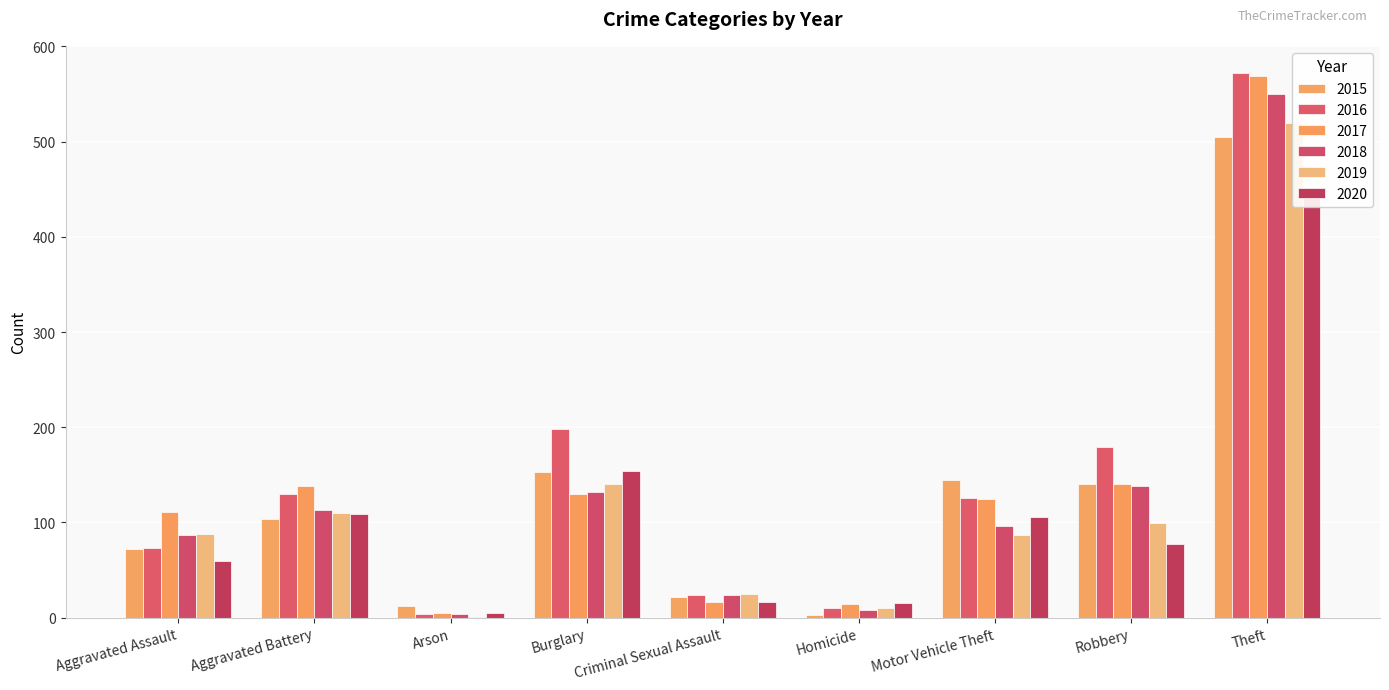

Which label corresponds to the smallest value in the chart?

Arson